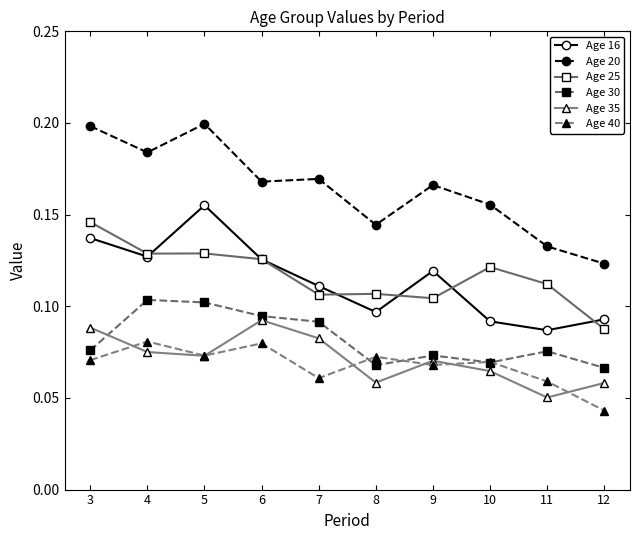

Where is Age 25 nearest to the value 0?

12